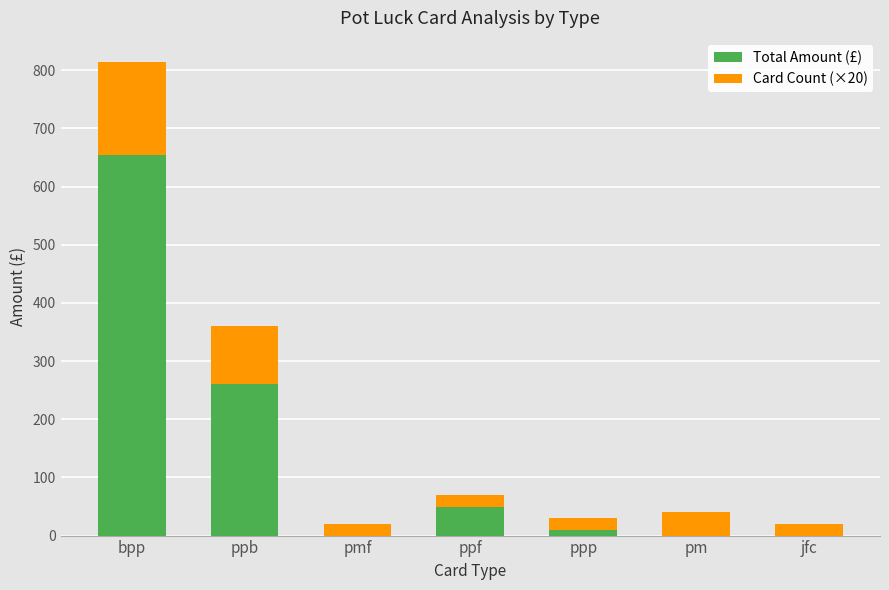

Is it true that Total Amount (£) equals 0 at pmf?

True